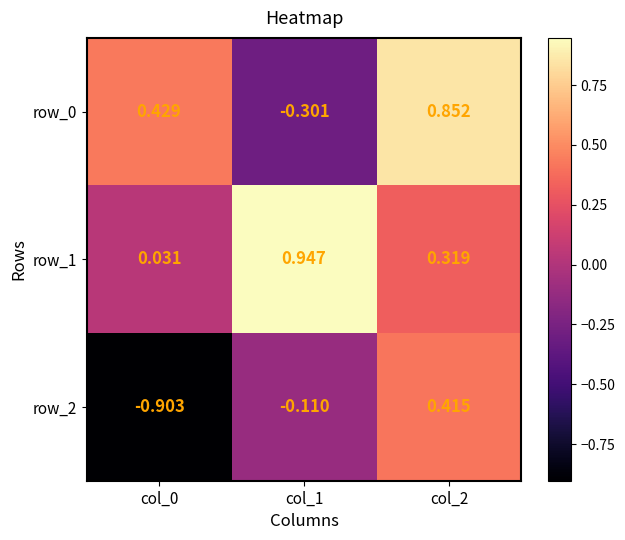

What is the minimum value for row_2?

-0.9